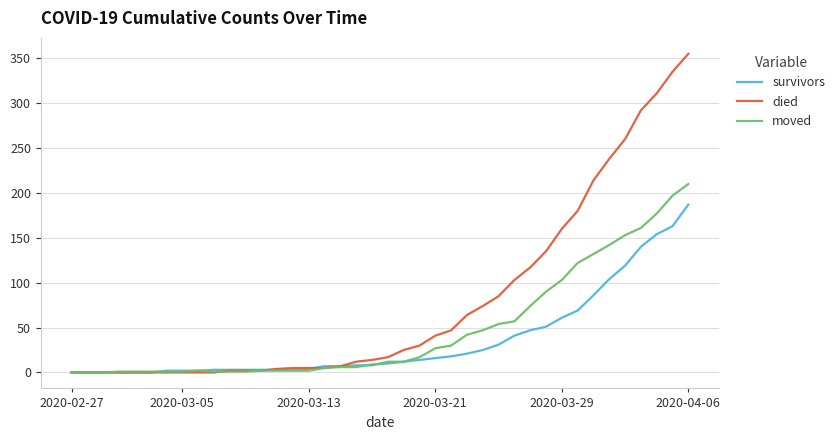

List the series in order of their peak value, lowest first.

survivors, moved, died